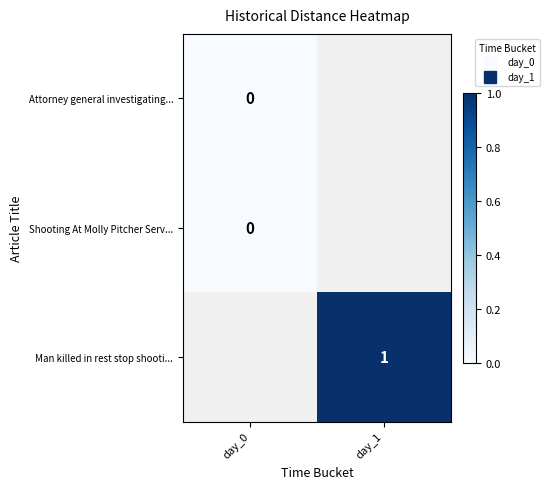

True or false: Man killed in rest stop shooti... has a value of 1.0 at day_1.

True